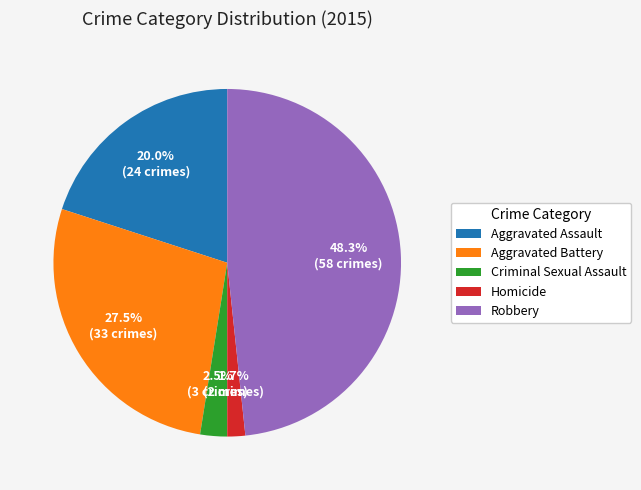

Which slice is the largest?

Robbery